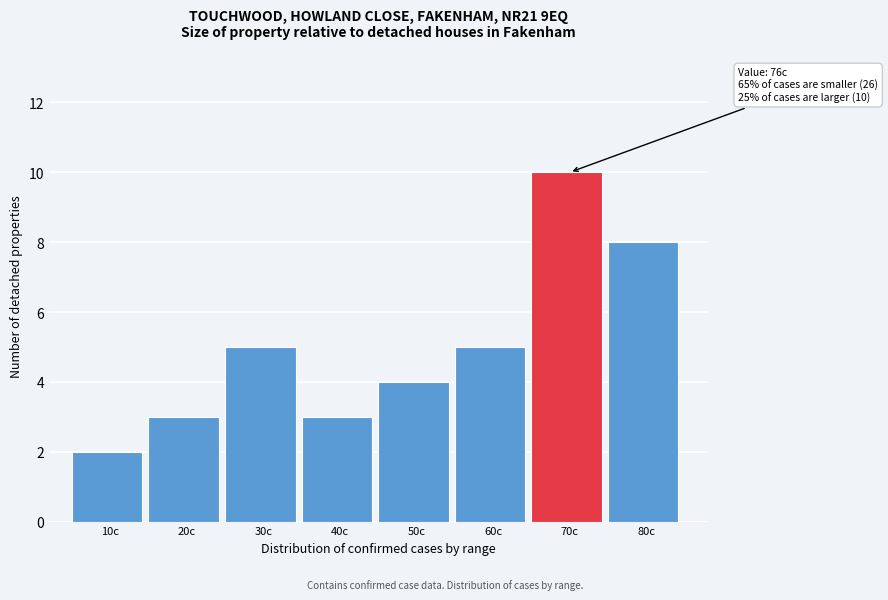

Reading left to right, transcribe all the data shown in this chart.

2	3	5	3	4	5	10	8